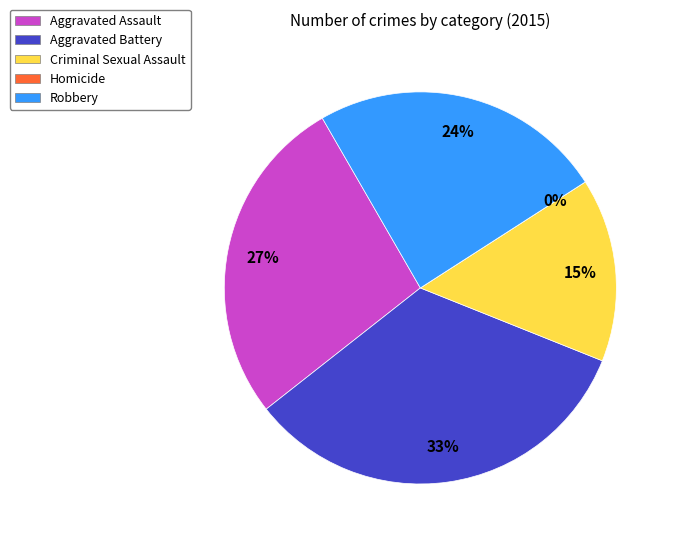

To the nearest percent, what is the average slice percentage?

20%